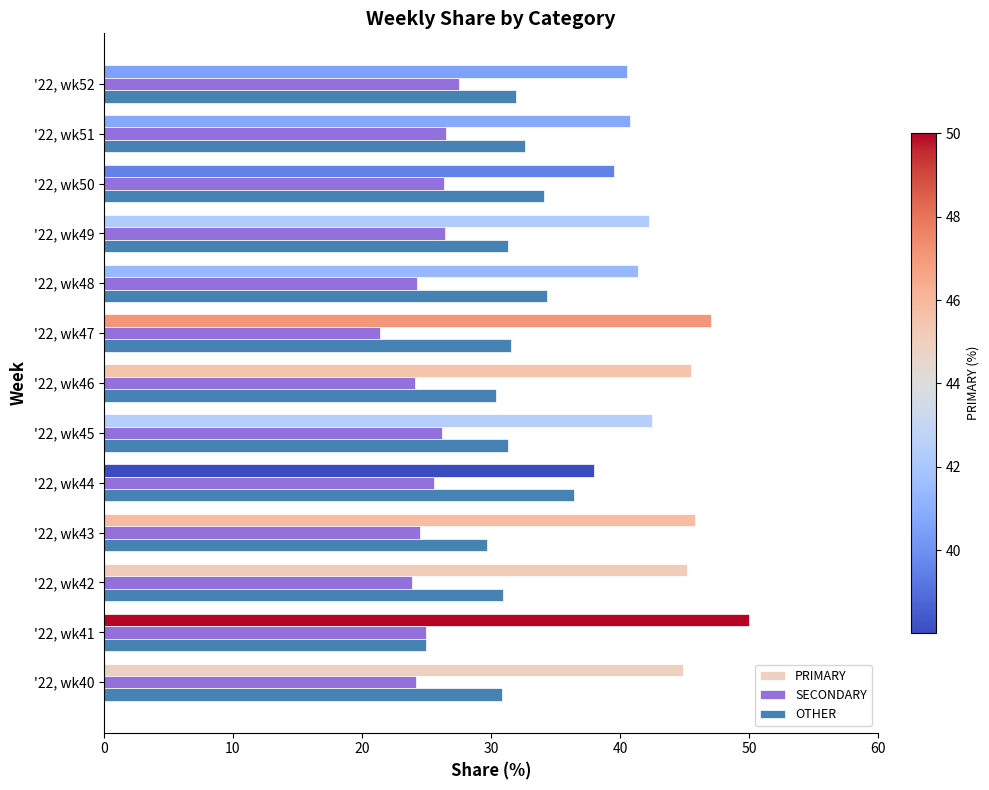

How many data points does each series have?

13